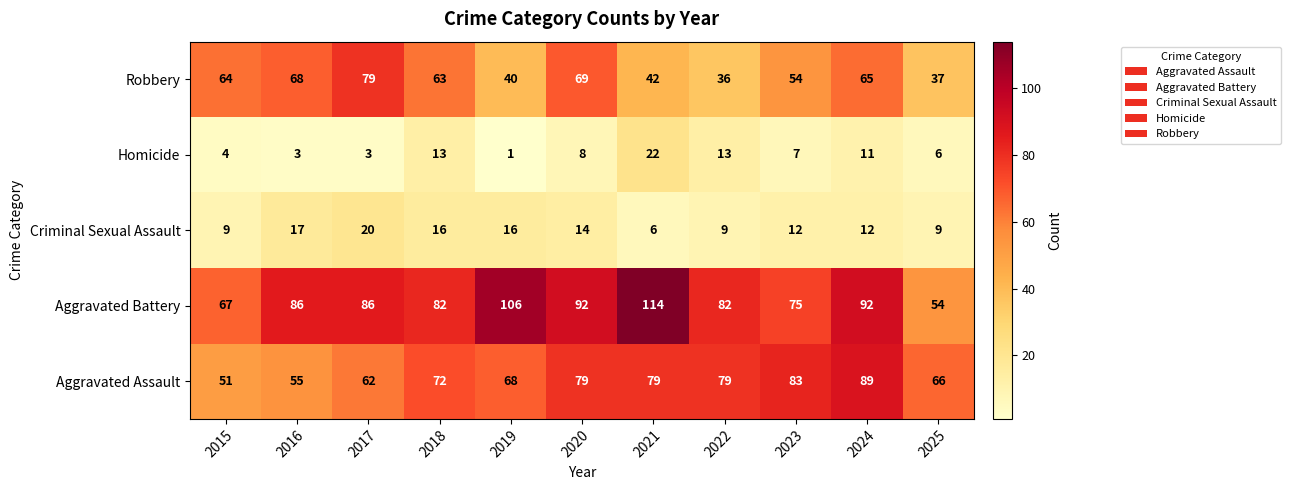

Which label corresponds to the largest value in the chart?

2021